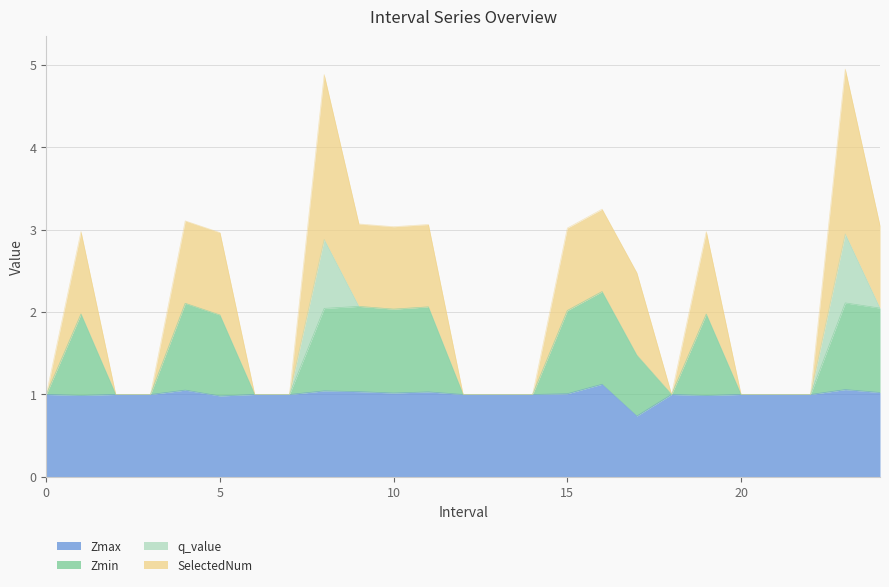

Count the number of categories in the chart.

25